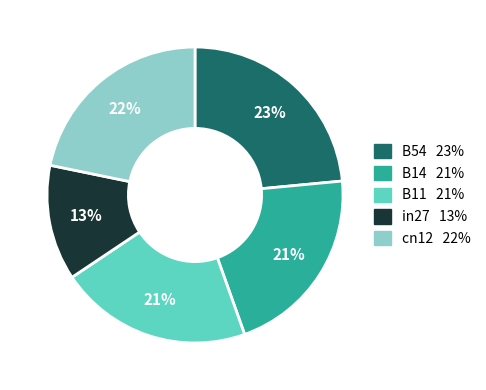

Is it true that B14 is 21% of the pie?

True